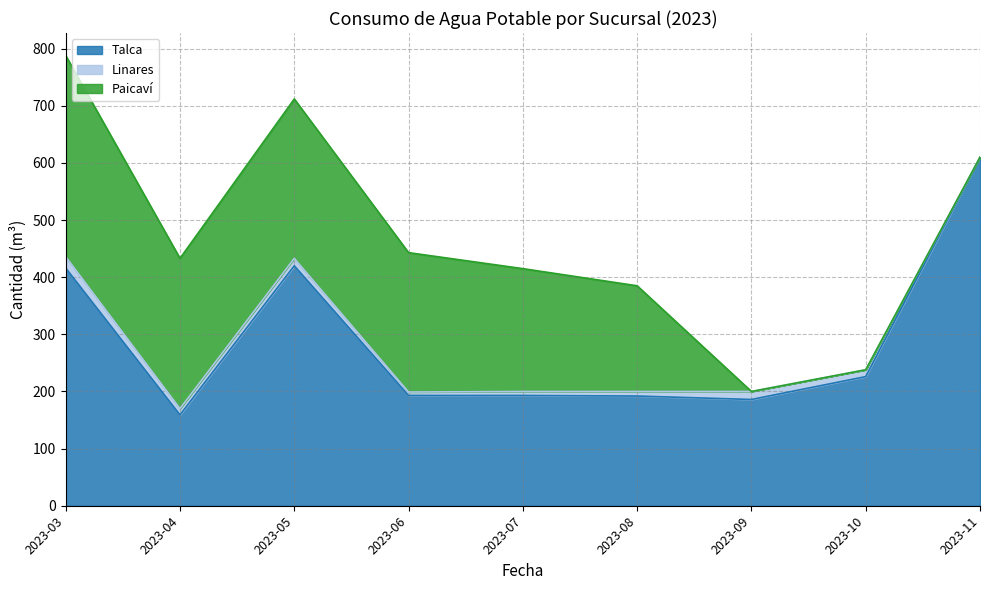

Is the value of Paicaví at 2023-10 greater than the value of Linares at 2023-04?

No